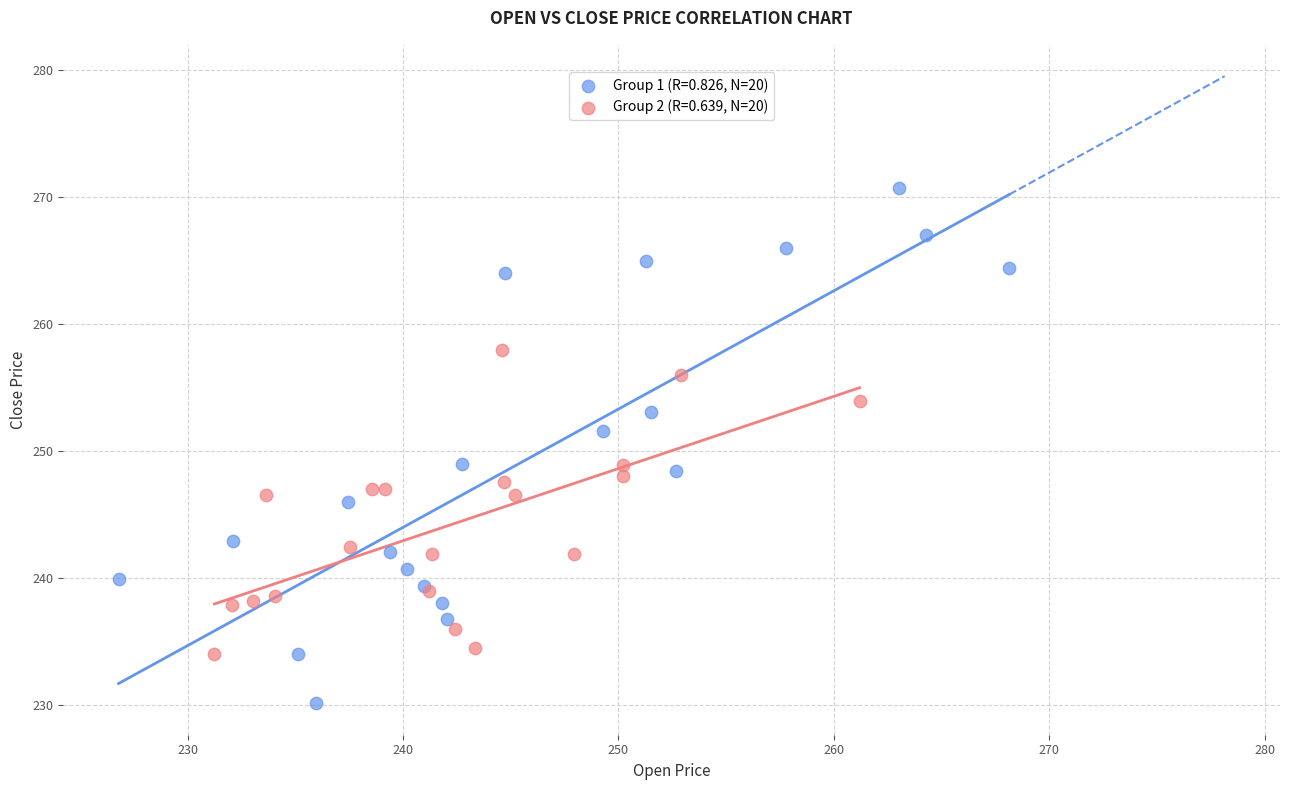

Which series has the largest Y range (max minus min)?

Group 1 (R=0.826, N=20)